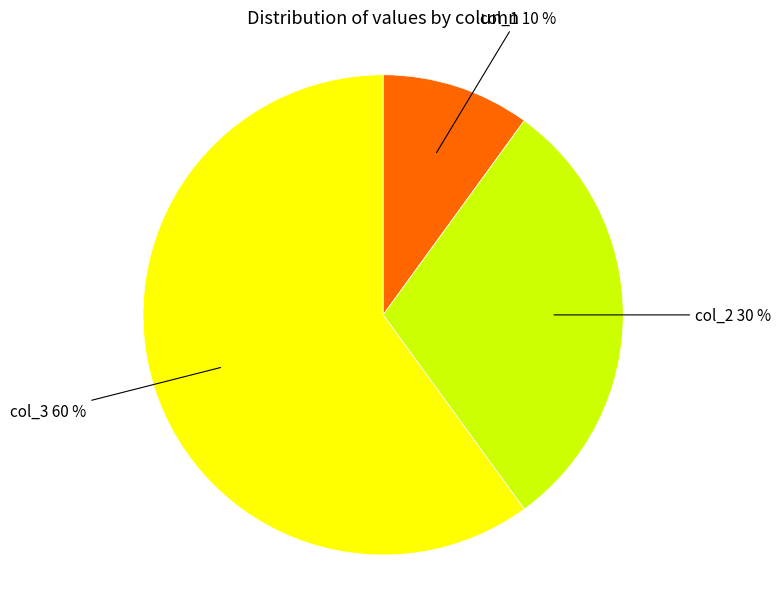

Is there a majority slice in this chart?

Yes